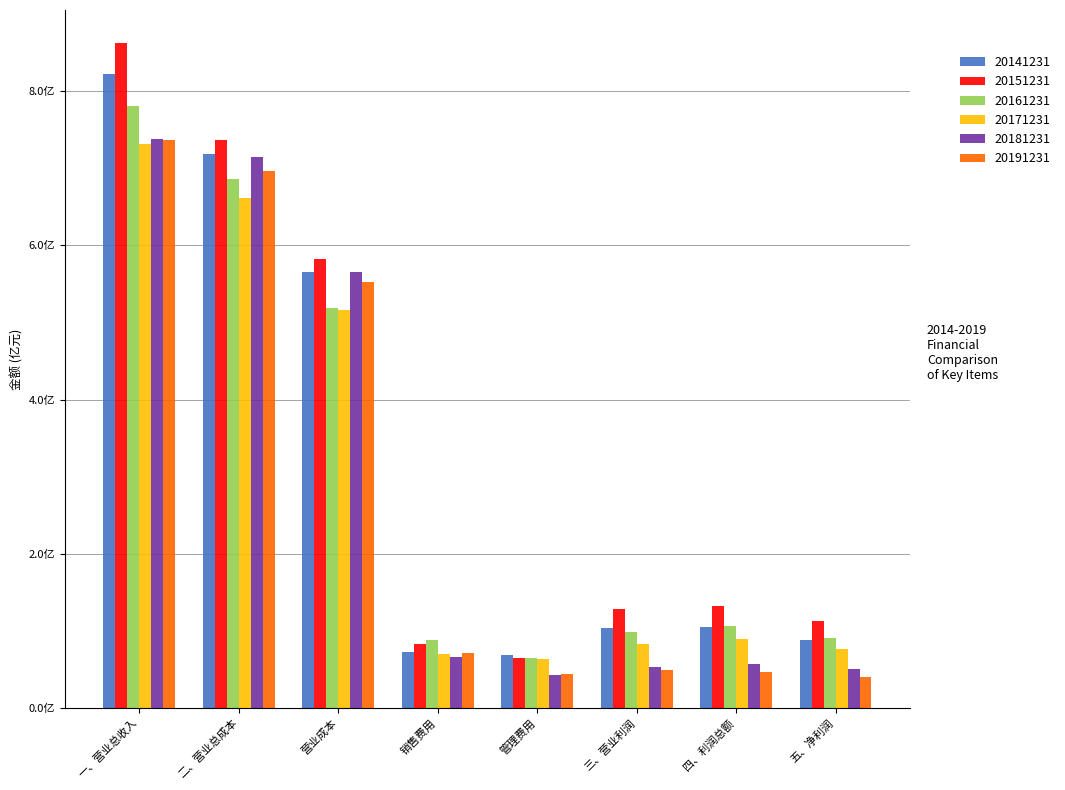

At which category does the chart reach its peak across all series?

一、营业总收入